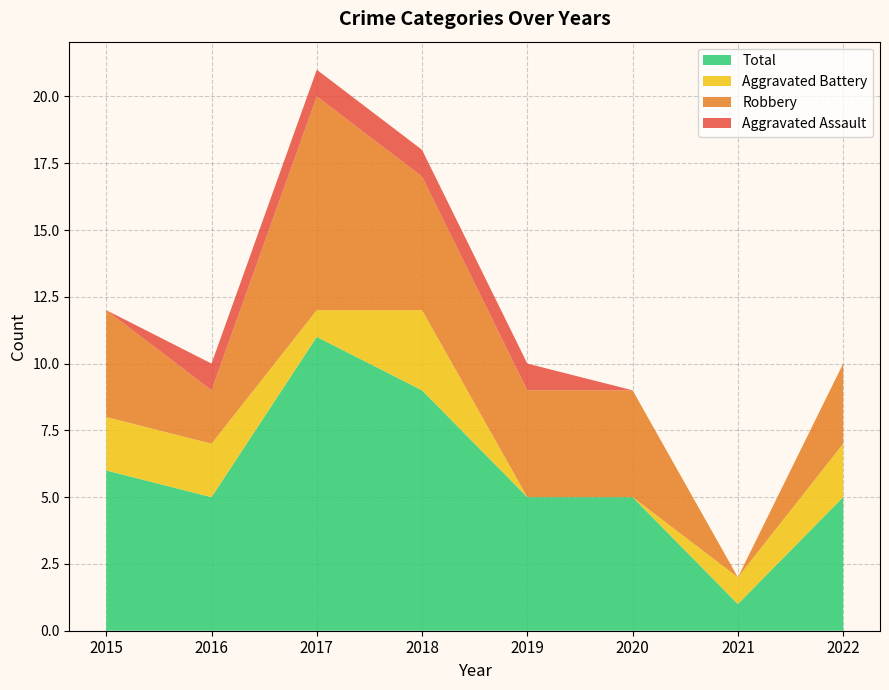

Reading right to left, what are all the values shown in this chart?

Aggravated Assault: 2022=0	2021=0	2020=0	2019=1	2018=1	2017=1	2016=1	2015=0
Aggravated Battery: 2022=2	2021=1	2020=0	2019=0	2018=3	2017=1	2016=2	2015=2
Robbery: 2022=3	2021=0	2020=4	2019=4	2018=5	2017=8	2016=2	2015=4
Total: 2022=5	2021=1	2020=5	2019=5	2018=9	2017=11	2016=5	2015=6